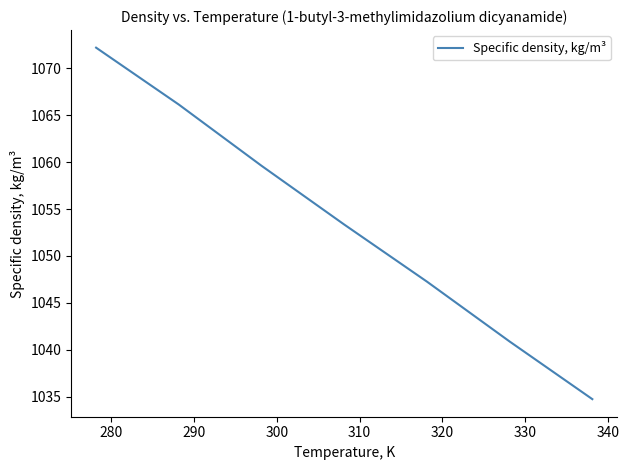

True or false: there are more than 0 points higher than both neighbors.

False